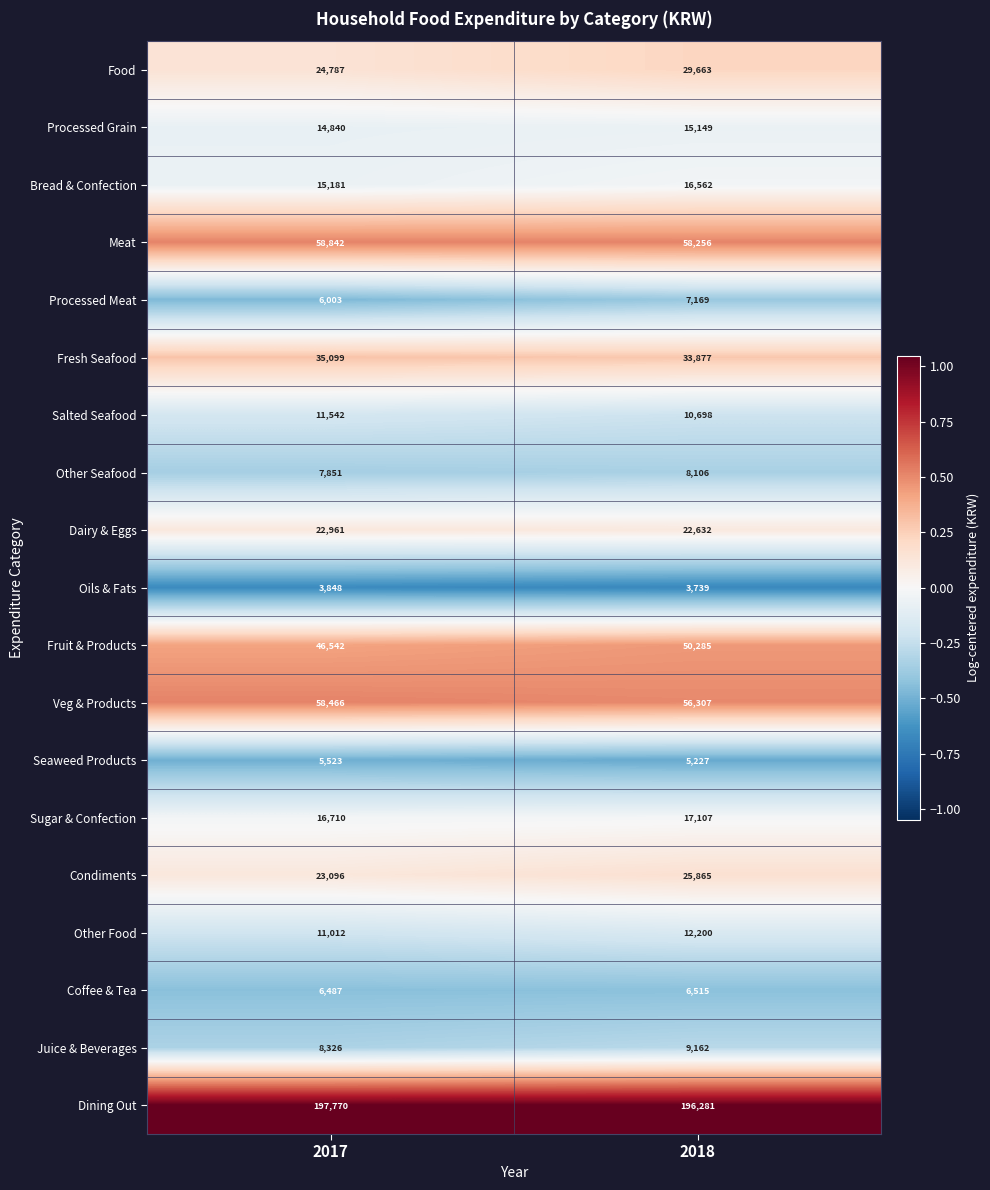

What is the total value across all series at 2018?

584800